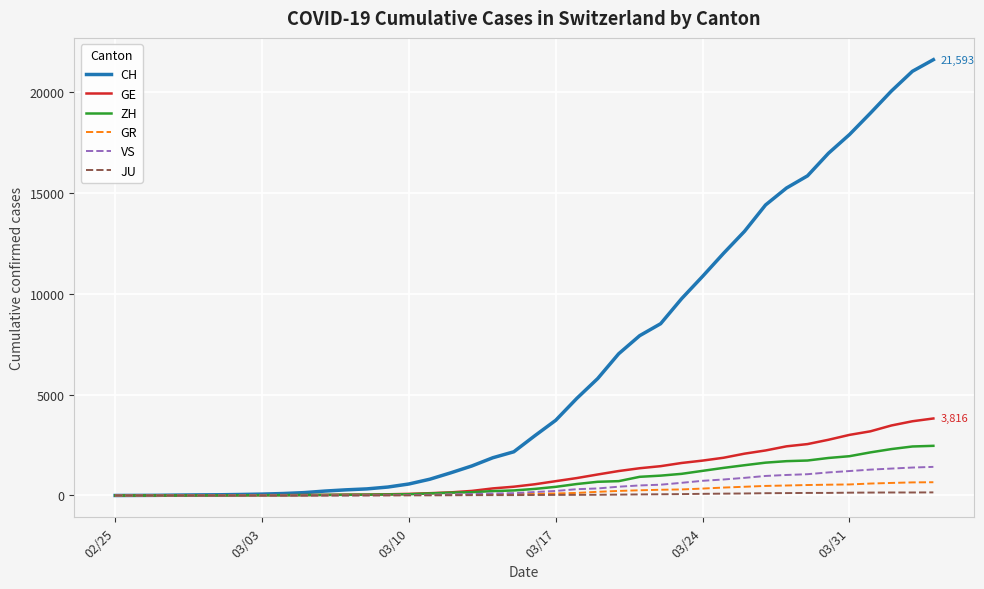

Which series has the widest spread of values?

CH